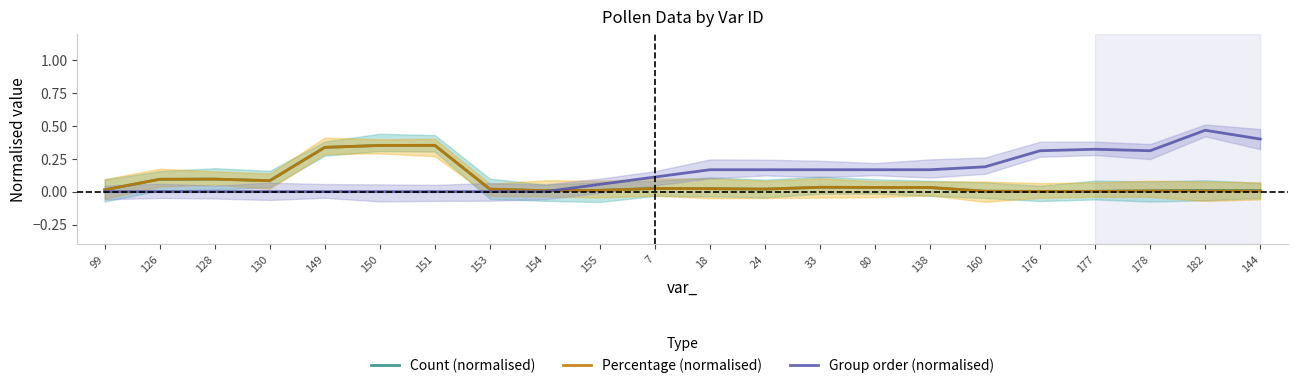

What is the label of the 14th point from the right?

154